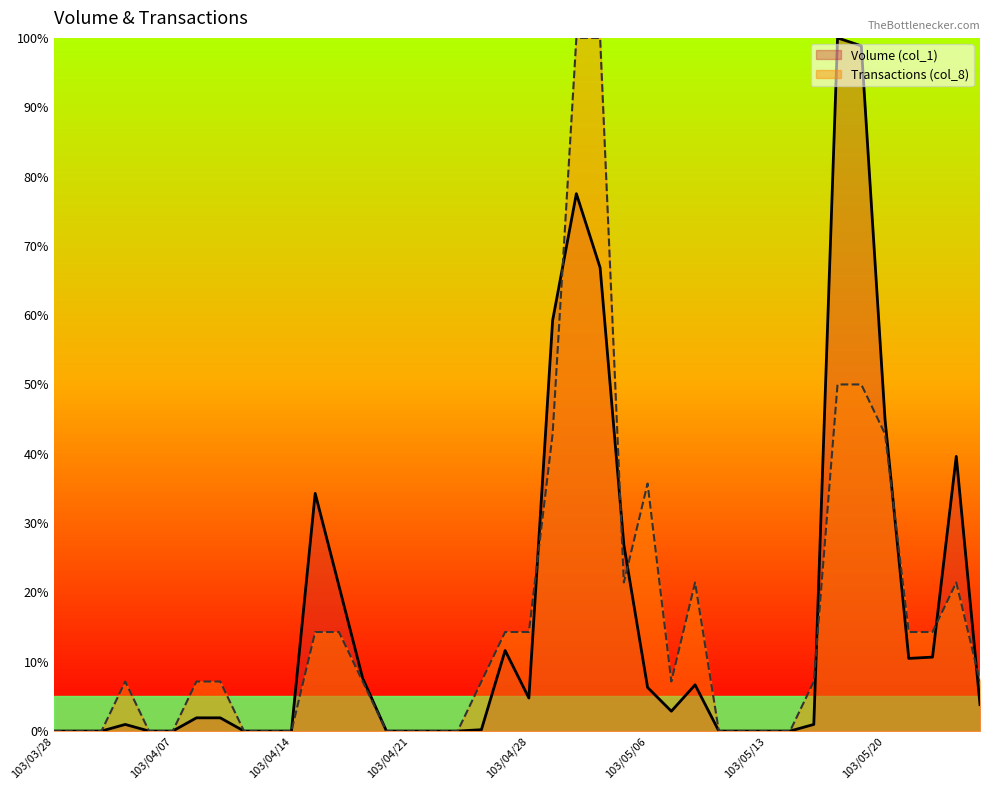

In Transactions (col_8), how many points are higher than both neighbors (excluding endpoints)?

4